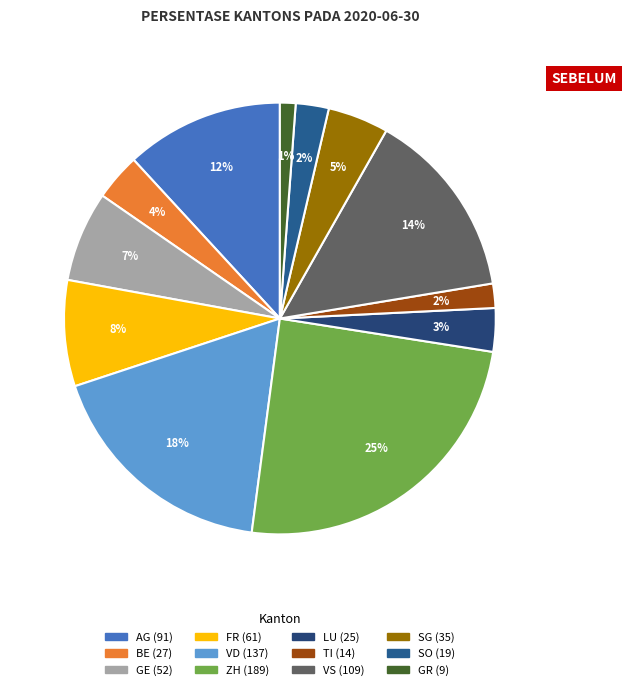

How many segments does this pie chart have?

12